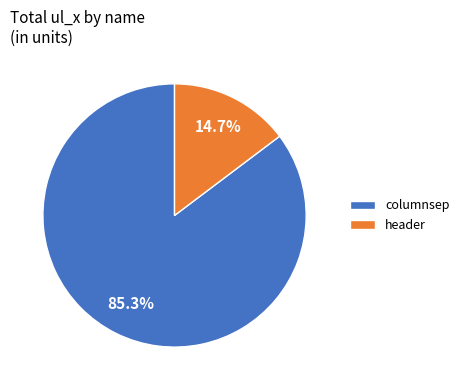

Is there any slice that represents more than half of the pie?

Yes